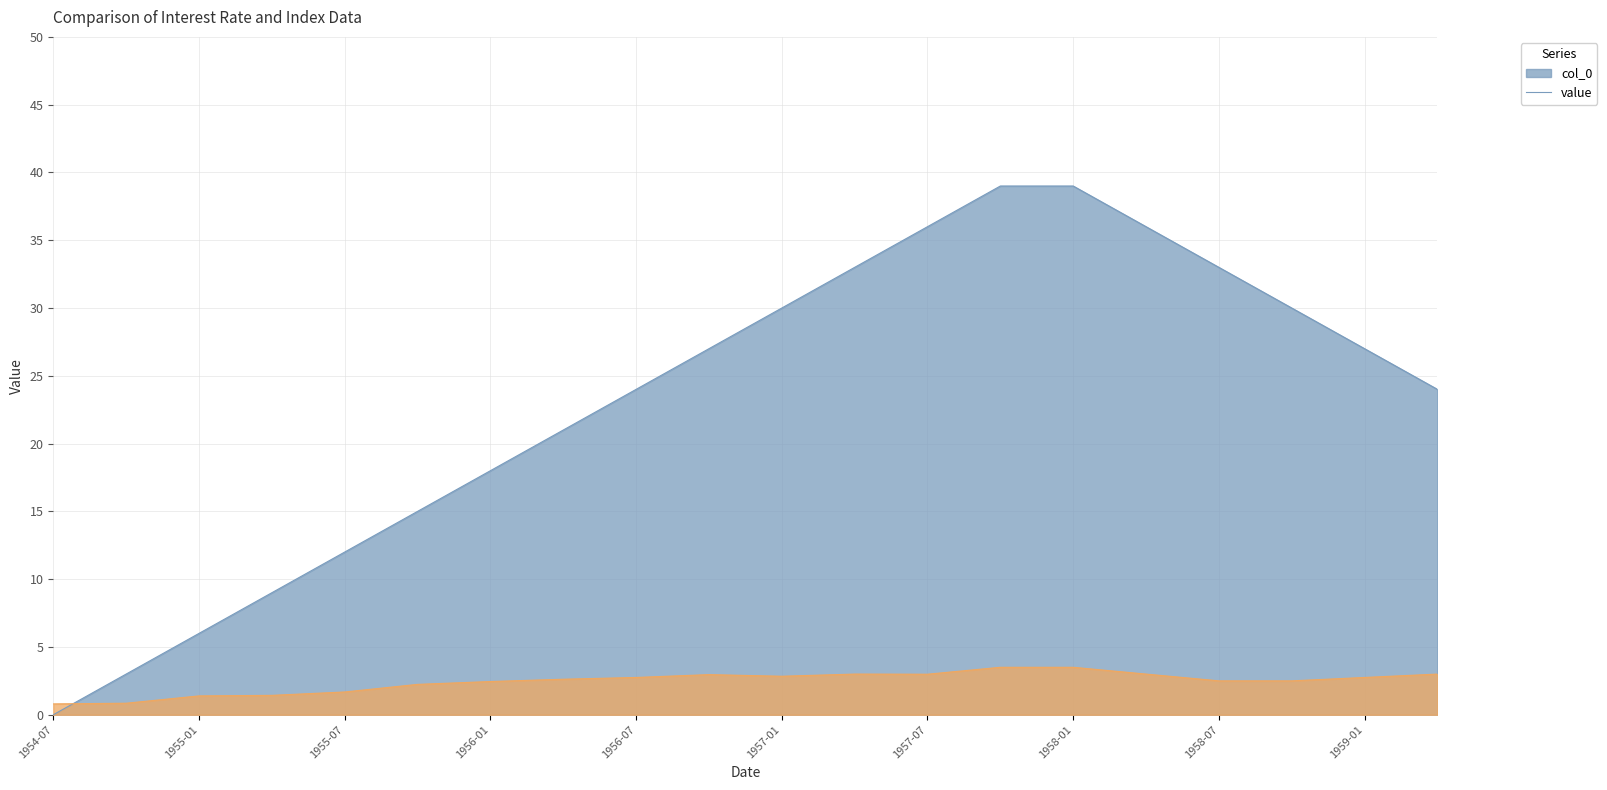

Does the chart display data point markers on the line(s)?

No